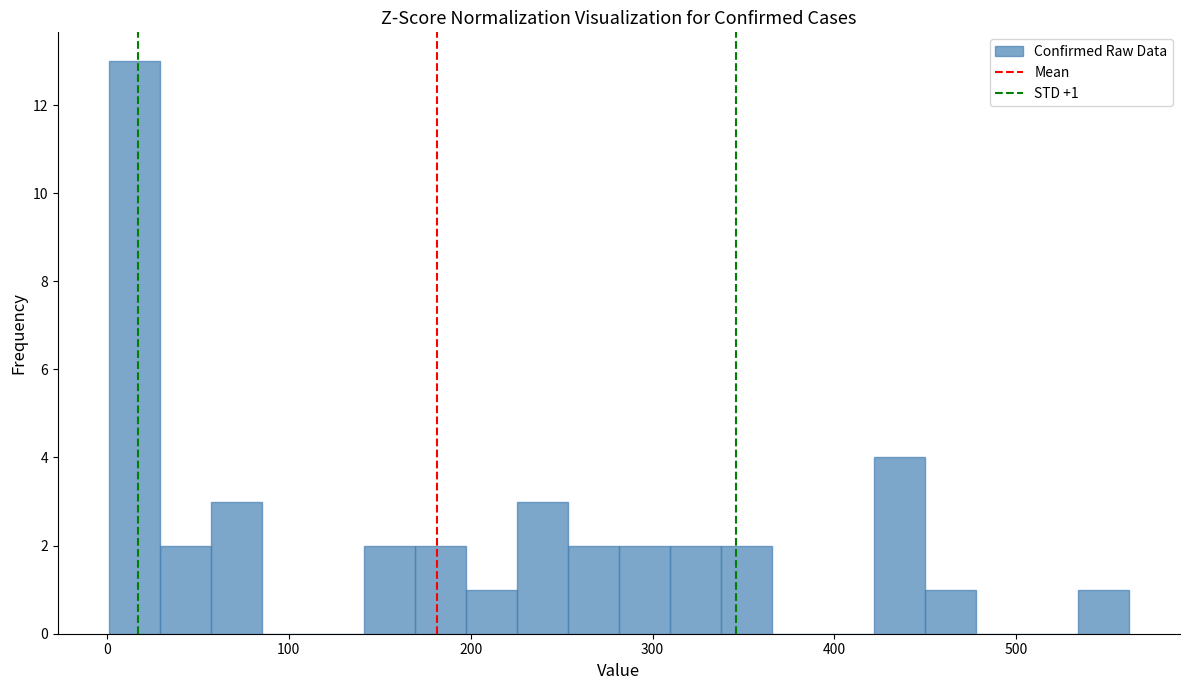

Read against the x-axis, roughly where is the centre of the tallest bar?

20